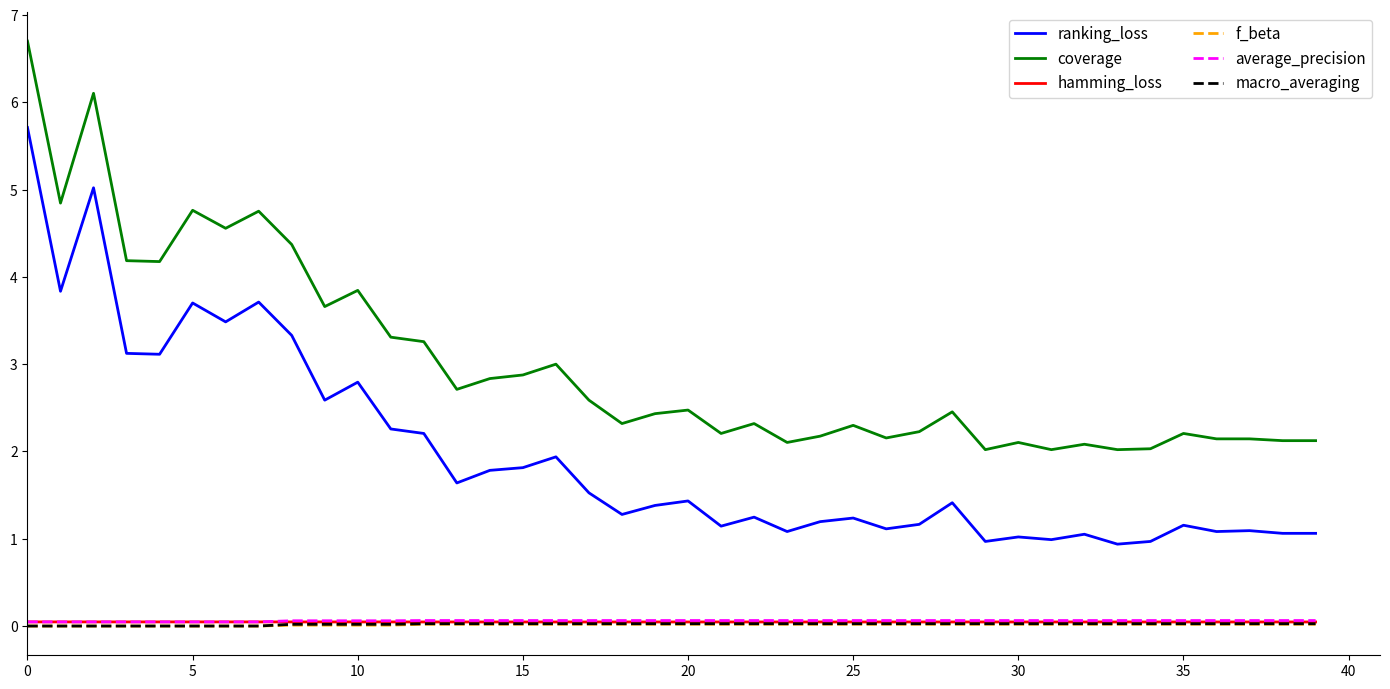

What is the minimum value for coverage?

2.0